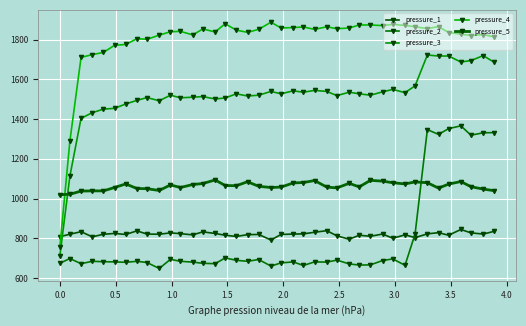

What is the value of the pressure_4 point at the 32nd from the left?

1871